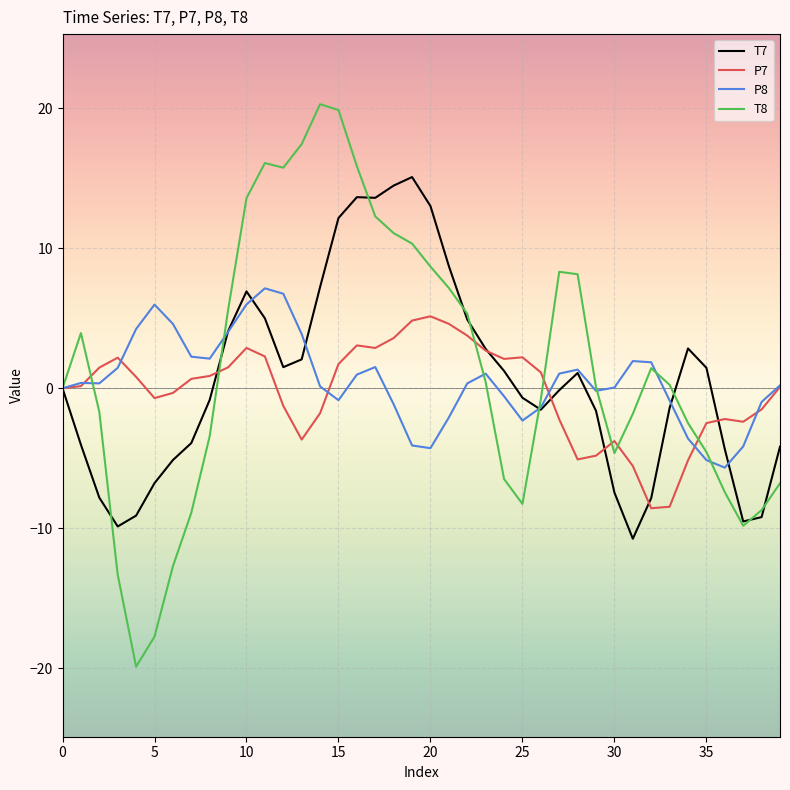

What is the maximum value for P8?

7.1